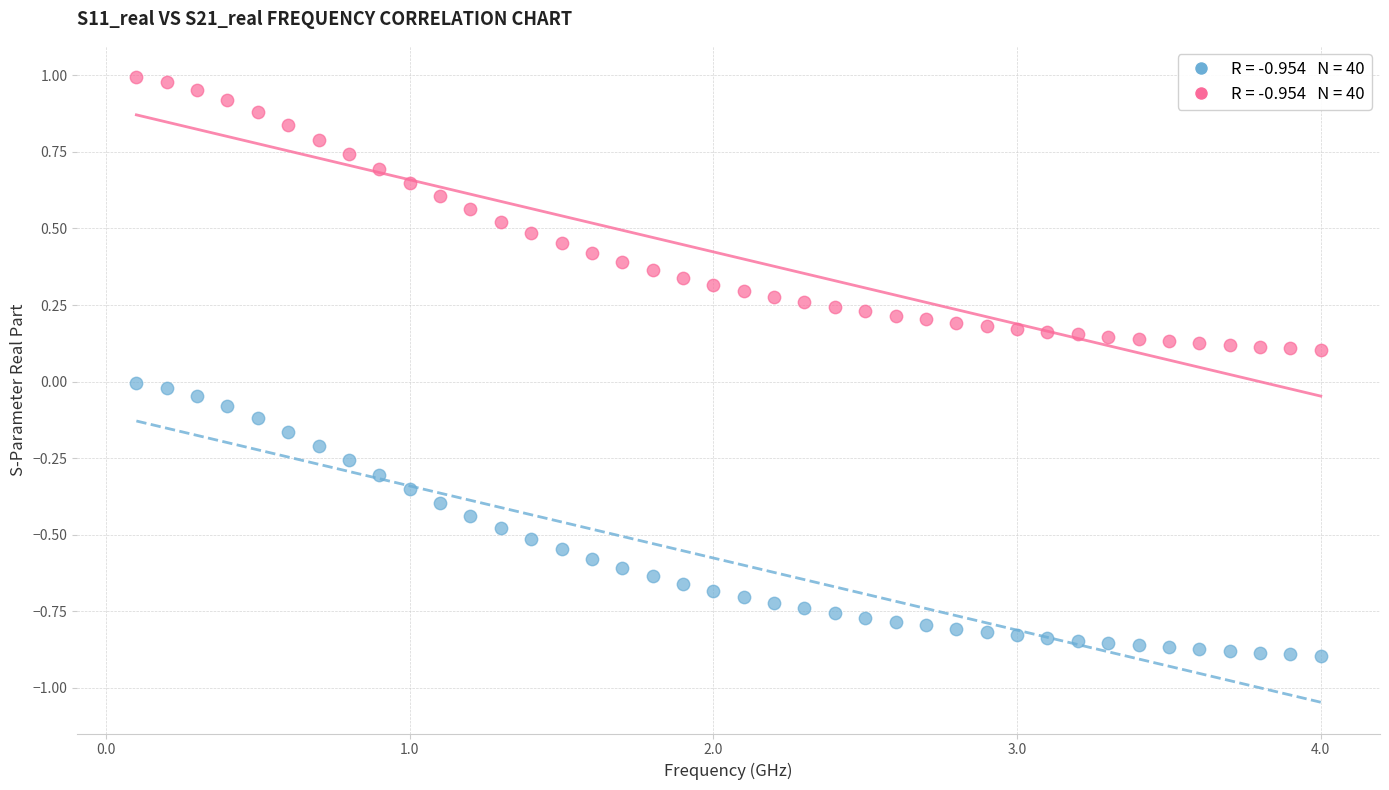

Across all data points, what is the range of X values (max minus min)?

3.9